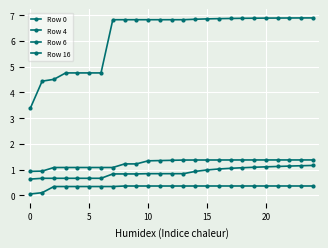

How many lines are shown in the chart?

4